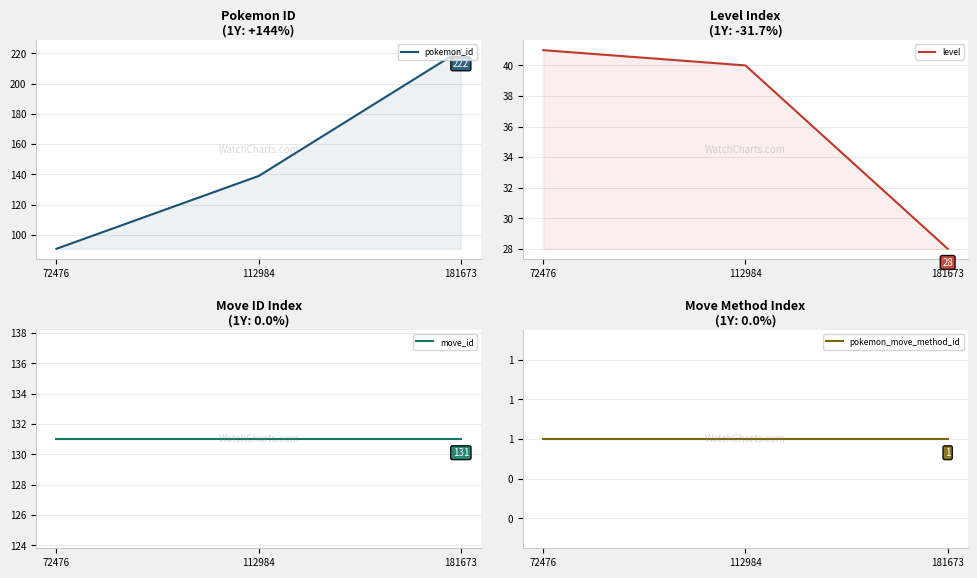

Rank the categories by move_id value from lowest to highest.

72476, 112984, 181673